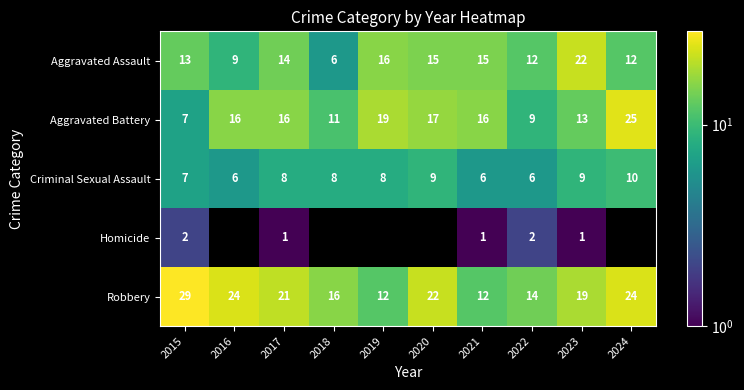

What is the highest value of the Criminal Sexual Assault series?

10.0